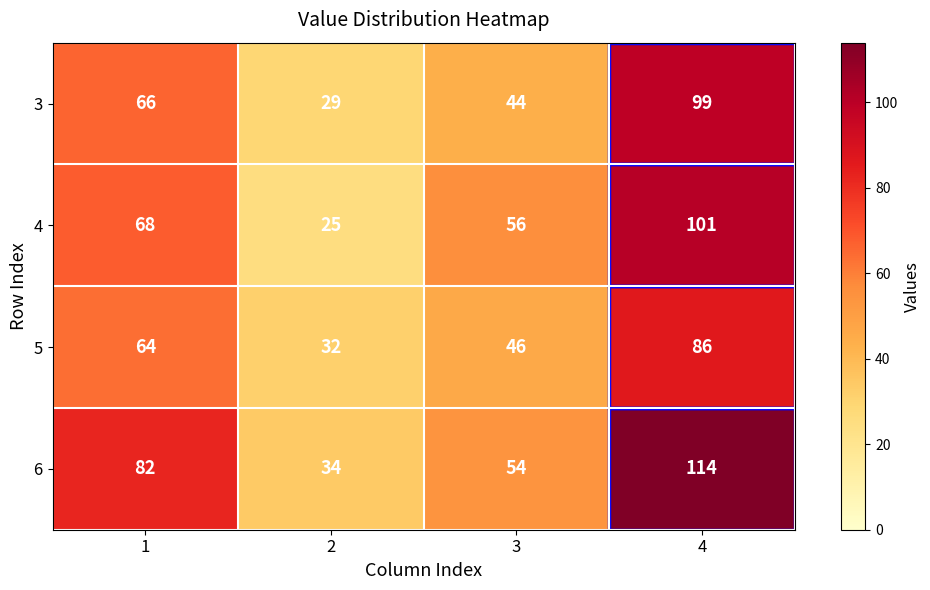

What is the spread (max minus min) of values at 2?

9